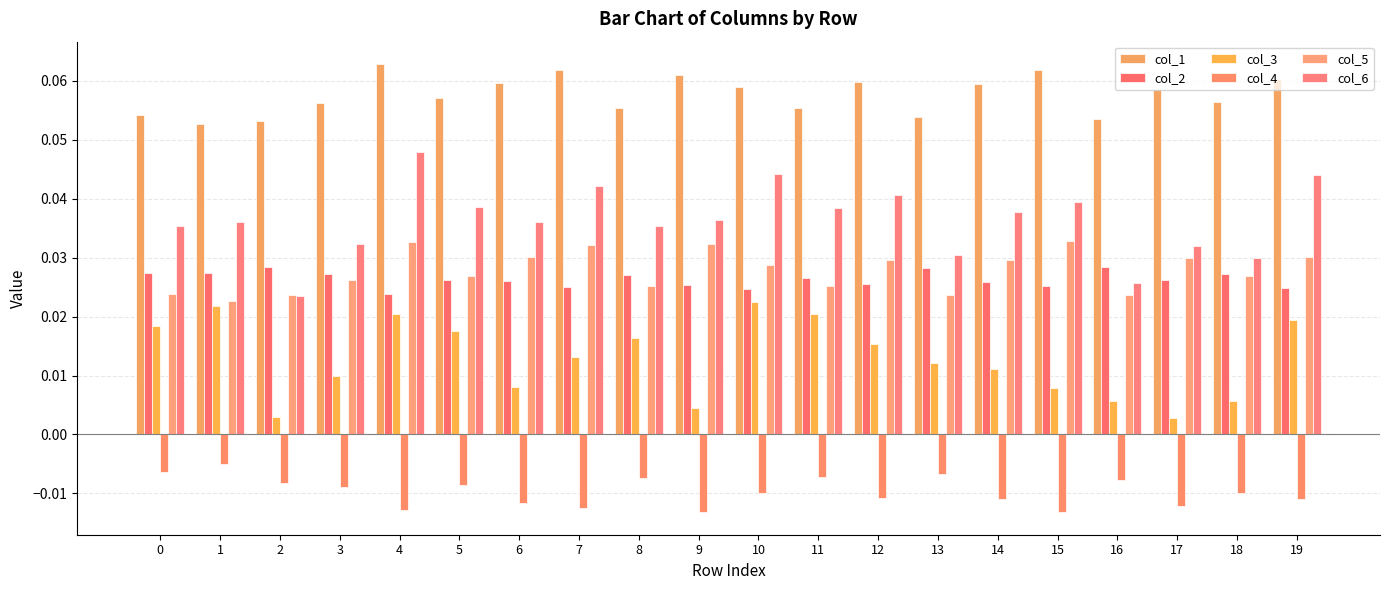

Is it true that col_1 equals 0.1 at 17?

True